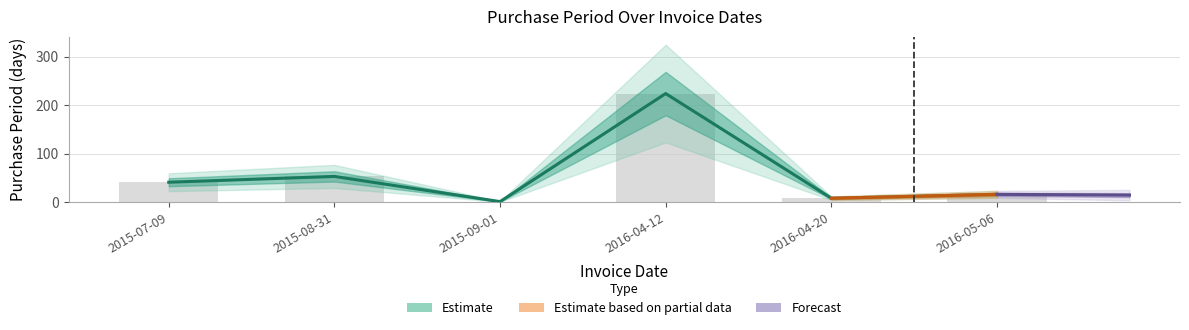

Reading left to right, extract all data points from this chart.

2015-07-09=41	2015-08-31=53	2015-09-01=1	2016-04-12=224	2016-04-20=8	2016-05-06=16